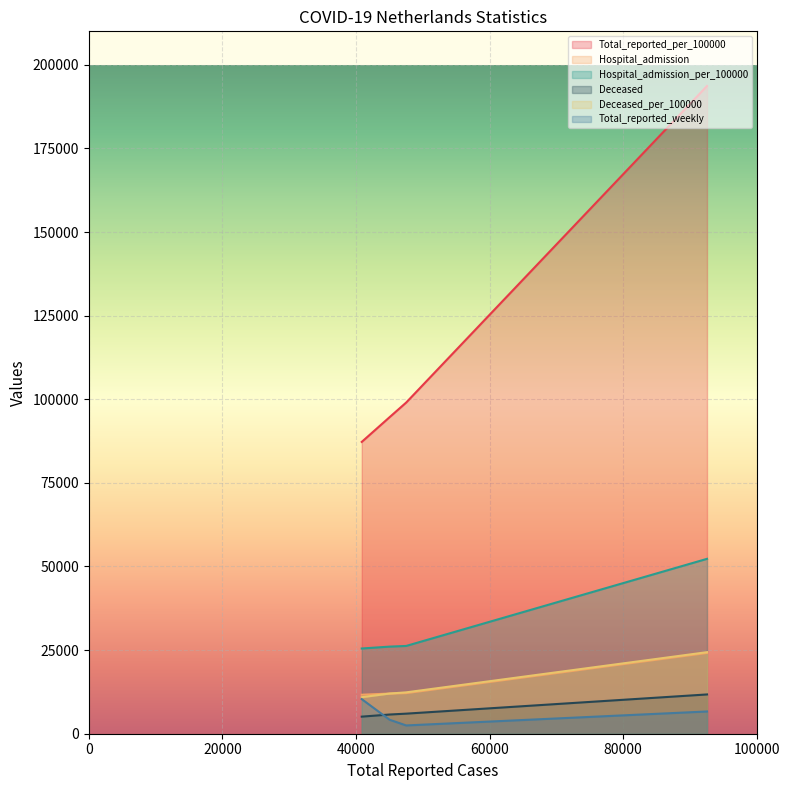

True or false: Total_reported_weekly has a value of 734.1 at 2020-05-26.

False